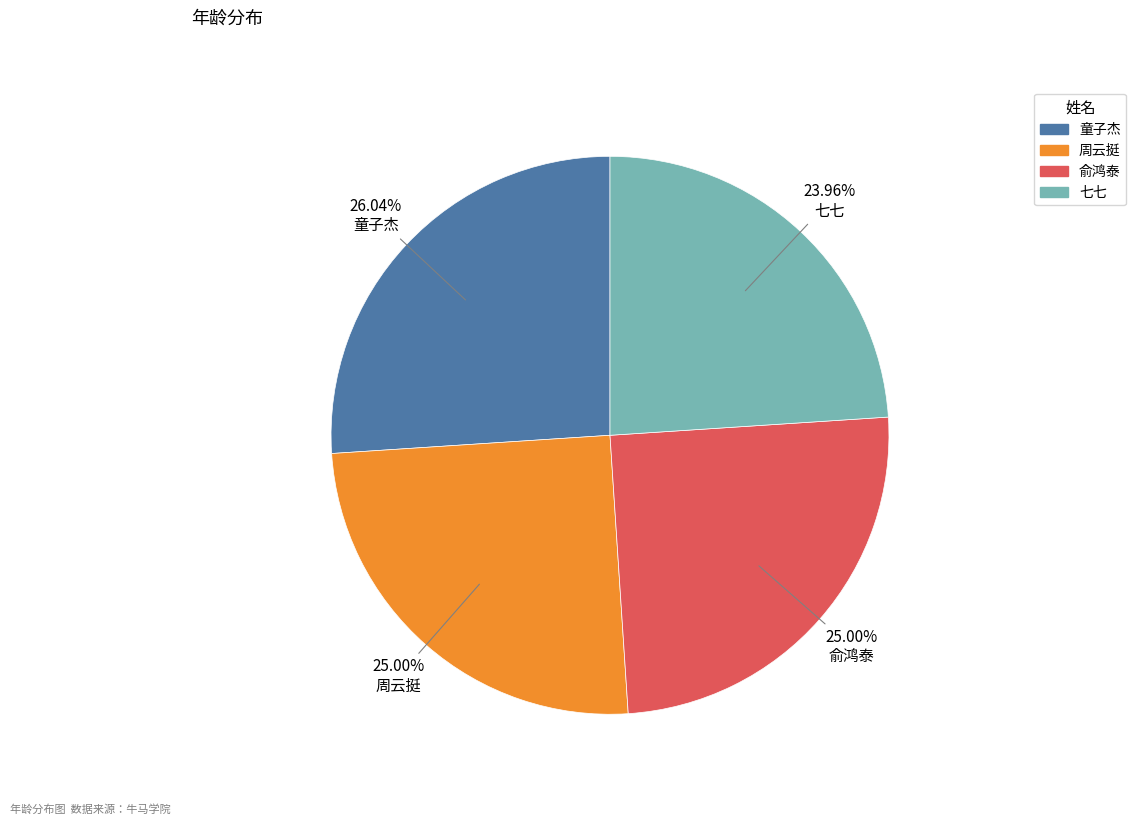

To the nearest percent, what percentage of the pie is 周云挺?

25%